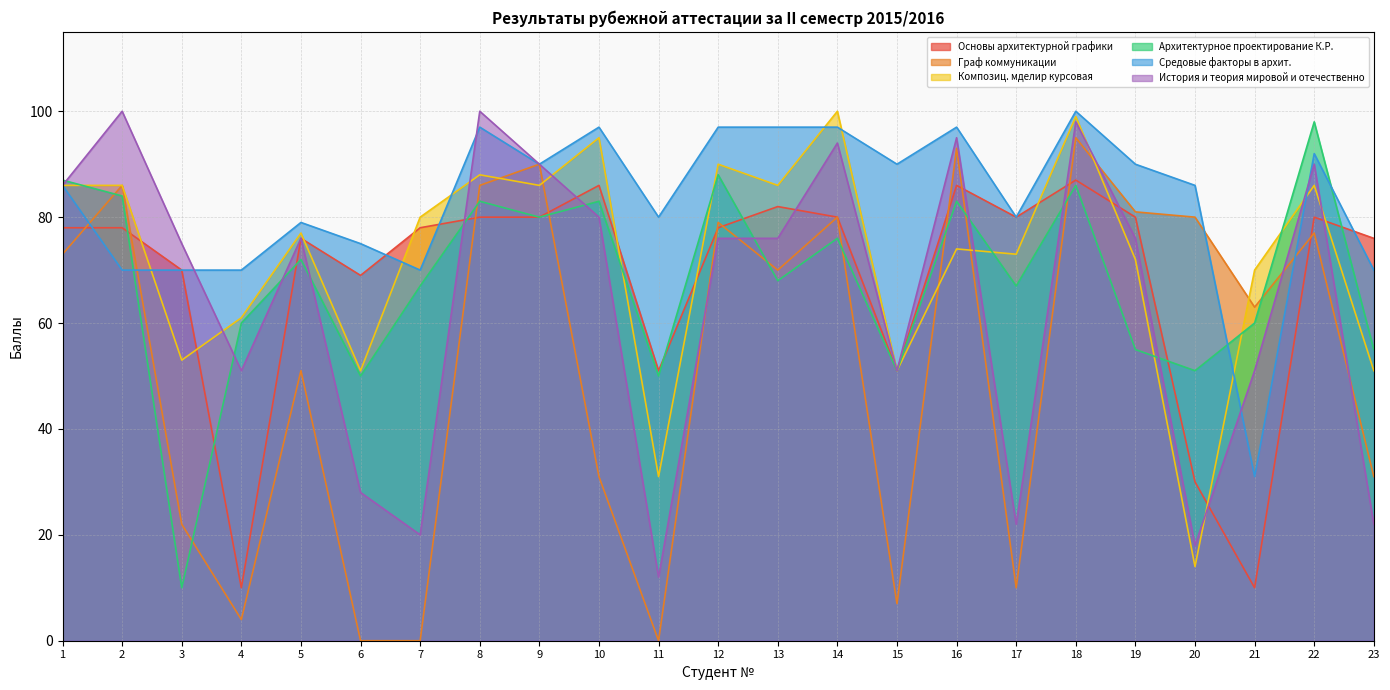

The Средовые факторы в архит. series shows 36 at 19. True or false?

False